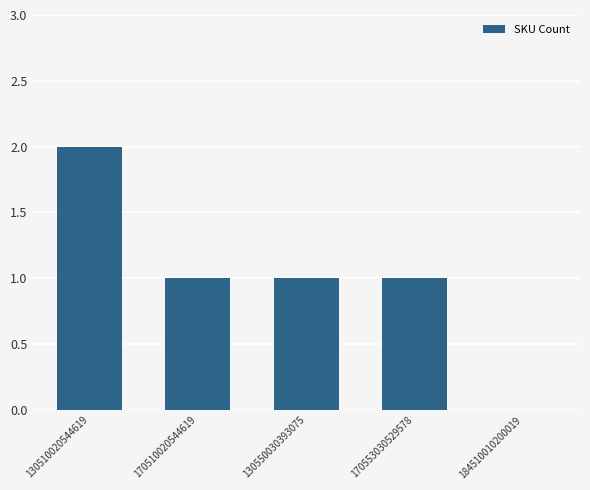

Reading right to left, what are all the values shown in this chart?

184510010200019=0	170553030529578=1	130550030393075=1	170510020544619=1	130510020544619=2